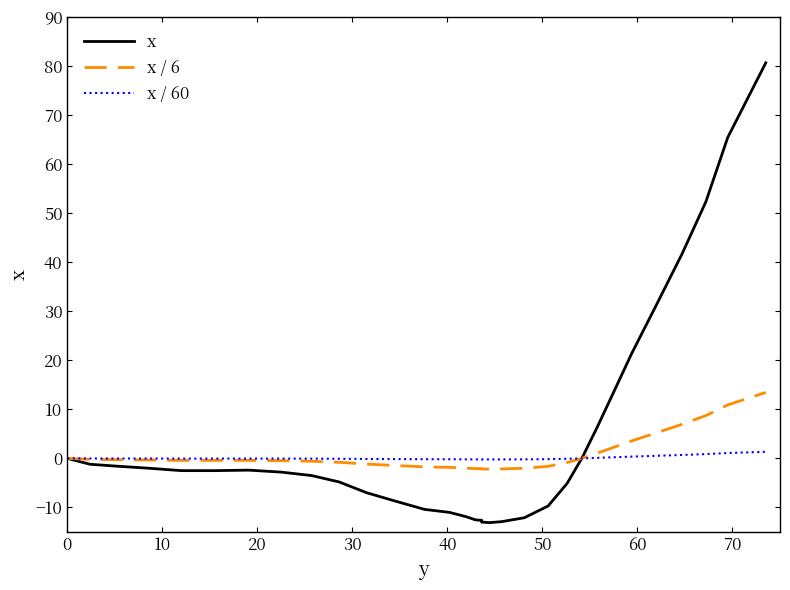

The value of x / 60 at 26 is -0.3. True or false?

False